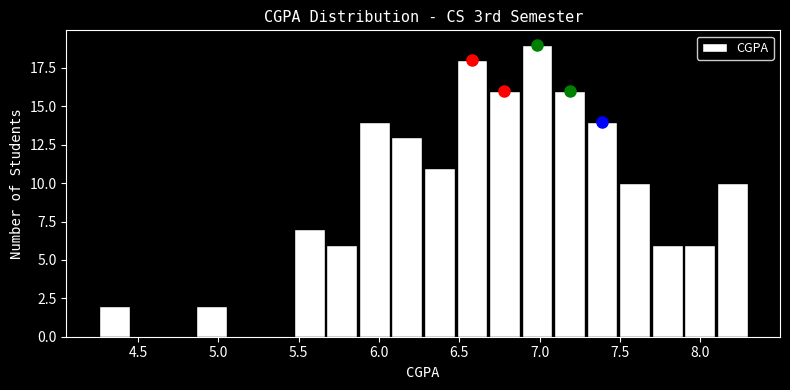

Over which range of the x-axis is the bar tallest?

6.90 to 7.10